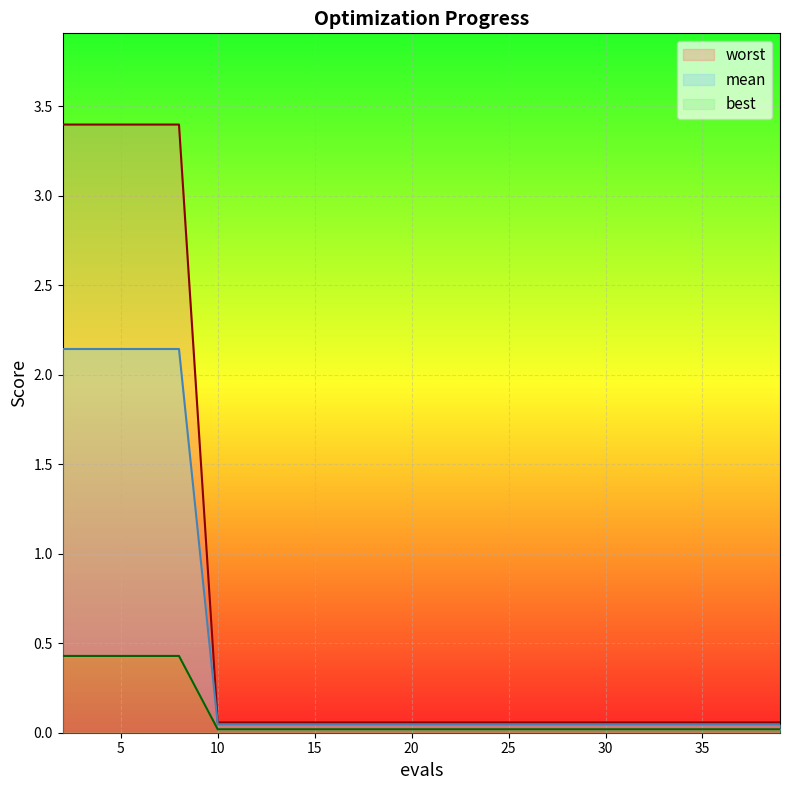

At how many categories does at least one series exceed 2?

4